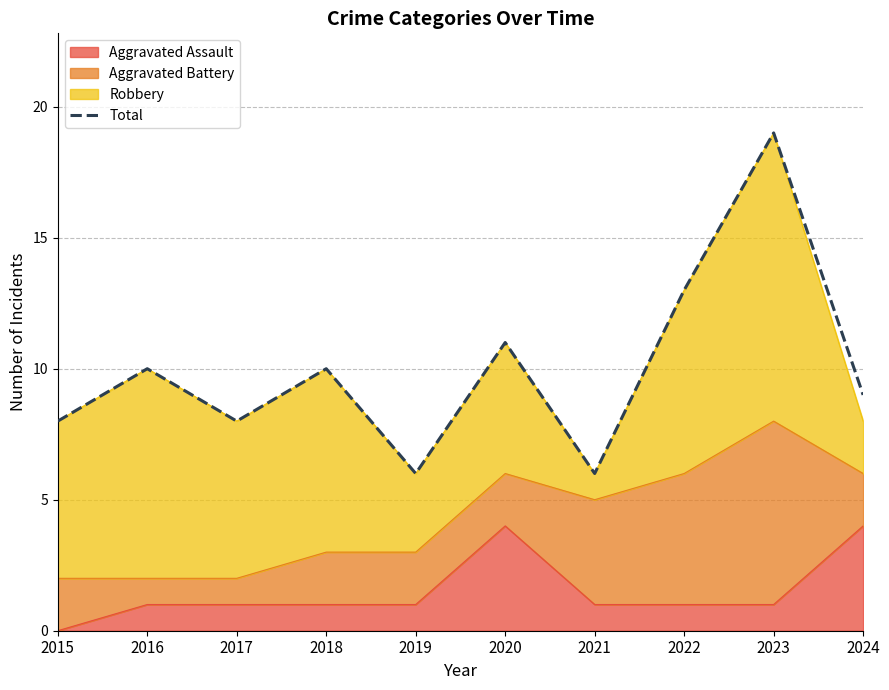

List the labels in order of value, smallest first.

2019, 2021, 2015, 2017, 2024, 2016, 2018, 2020, 2022, 2023